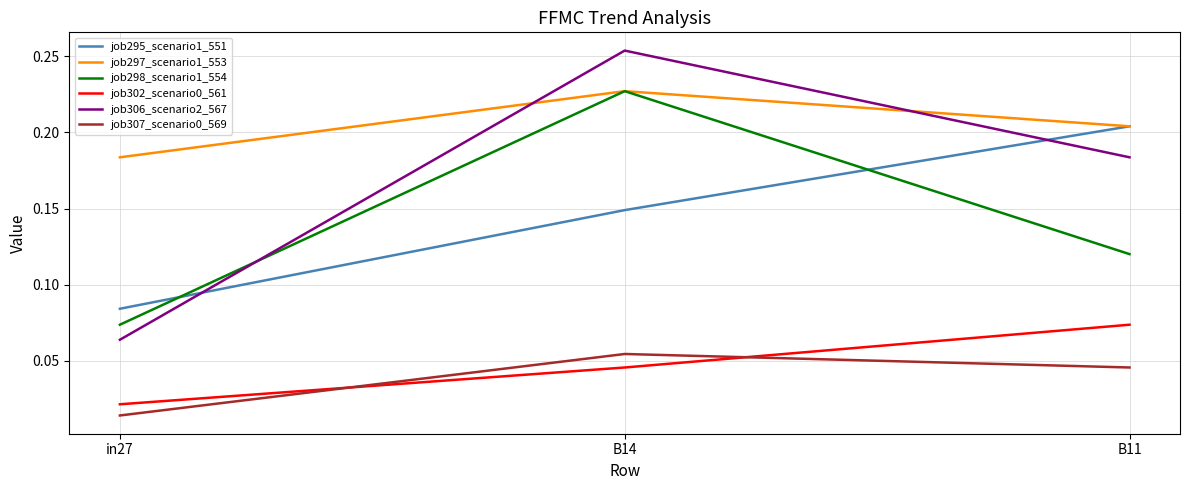

Which series has the widest spread of values?

job306_scenario2_567